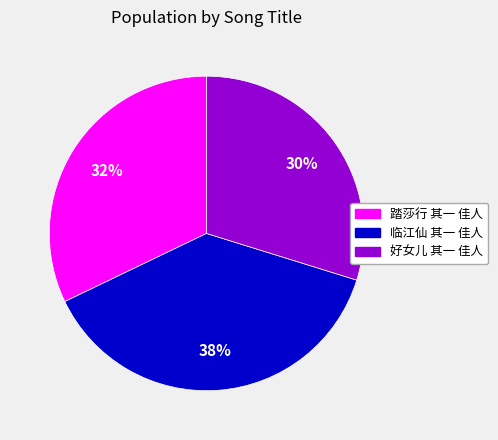

Which slice is the largest?

临江仙 其一 佳人